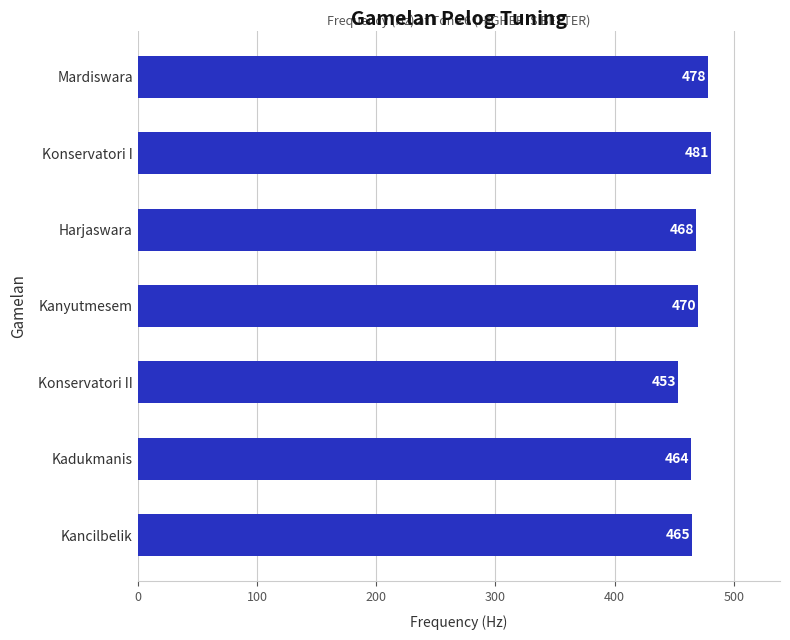

Reading top to bottom, list all the values displayed in this chart.

Mardiswara=478	Konservatori I=481	Harjaswara=468	Kanyutmesem=470	Konservatori II=453	Kadukmanis=464	Kancilbelik=465